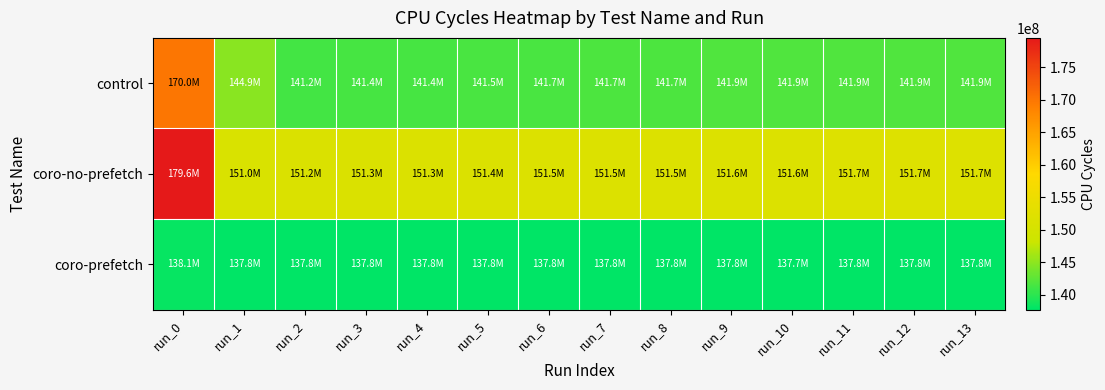

At which category is the sum across all series the highest?

run_0